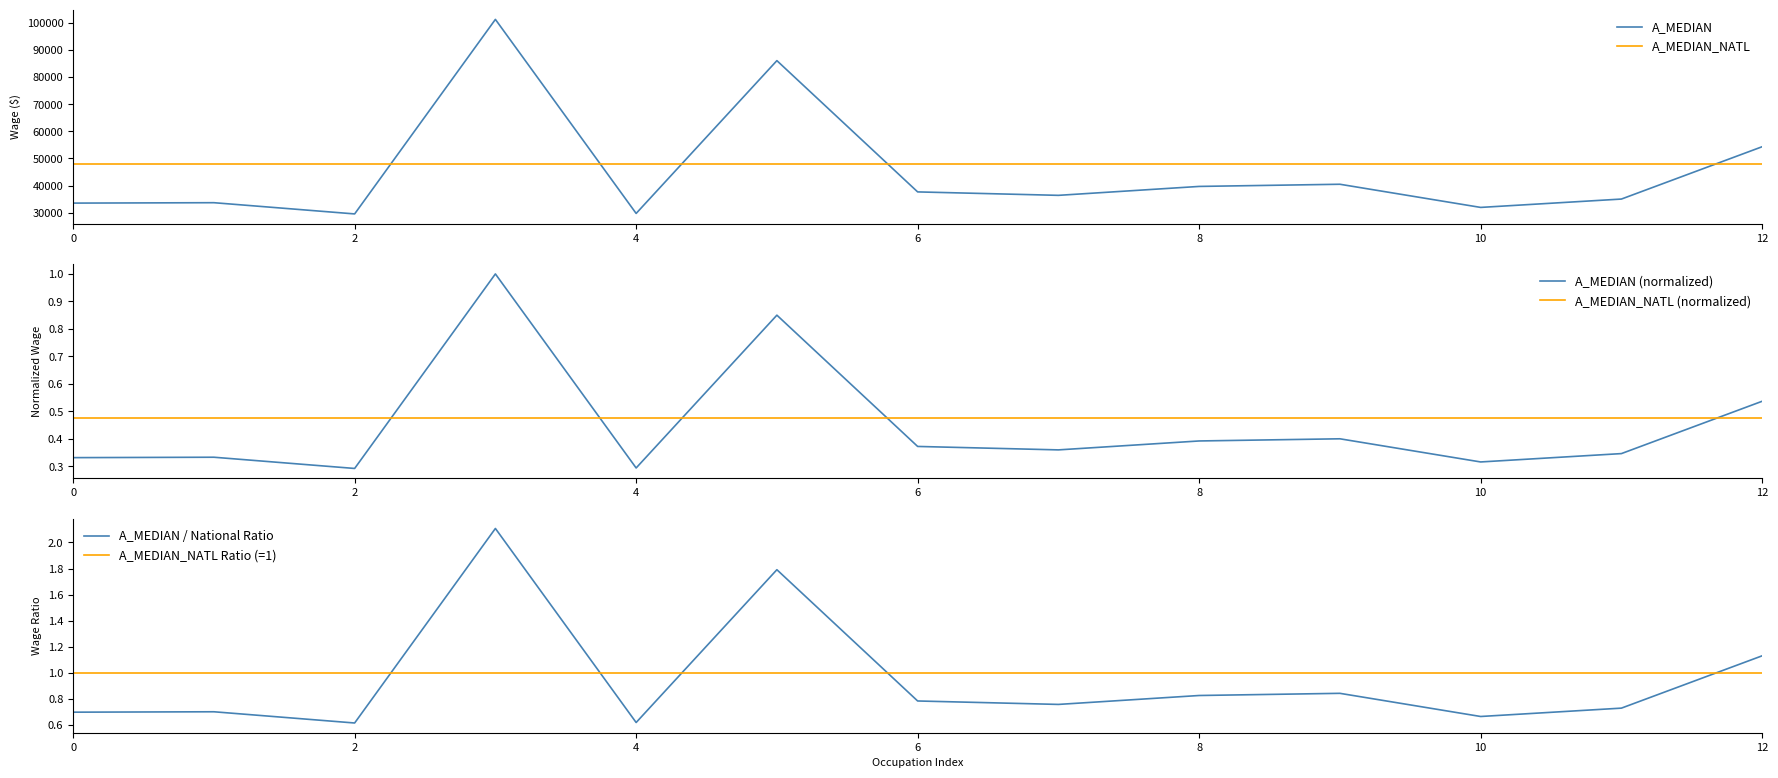

After their last crossing, which series has the higher values: A_MEDIAN or A_MEDIAN_NATL?

A_MEDIAN